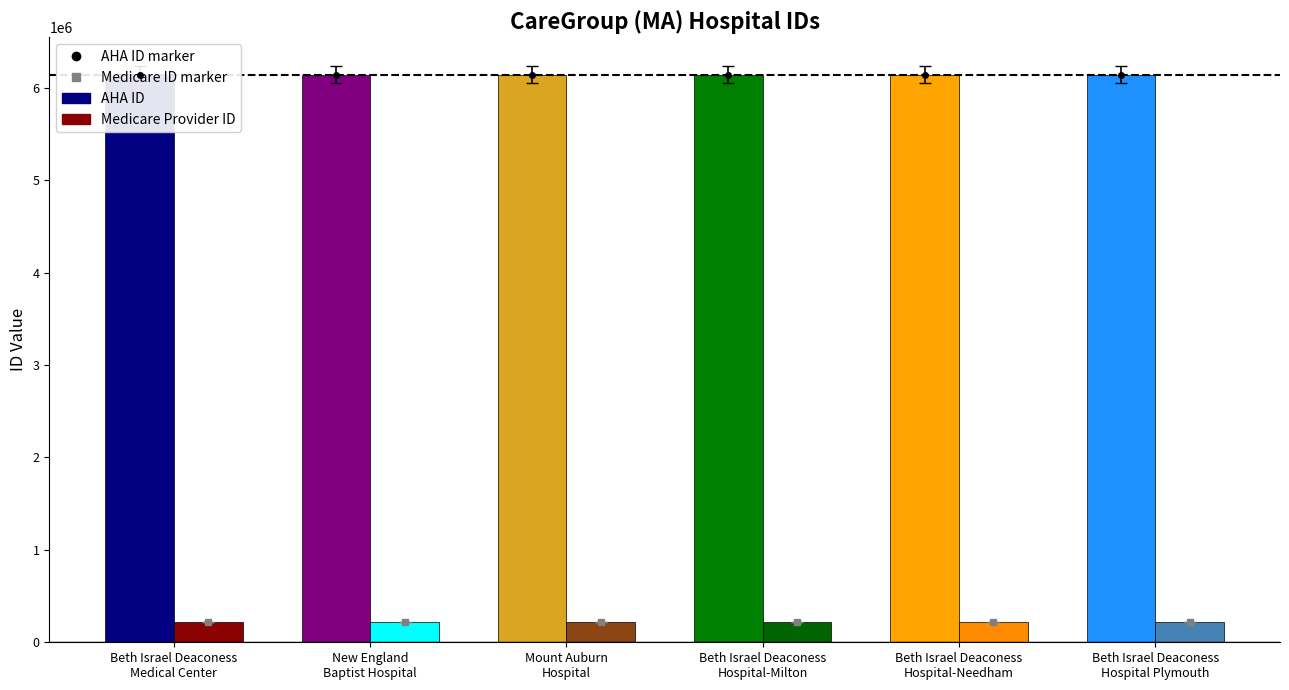

What is the total value across all series at New England
Baptist Hospital?

6360548